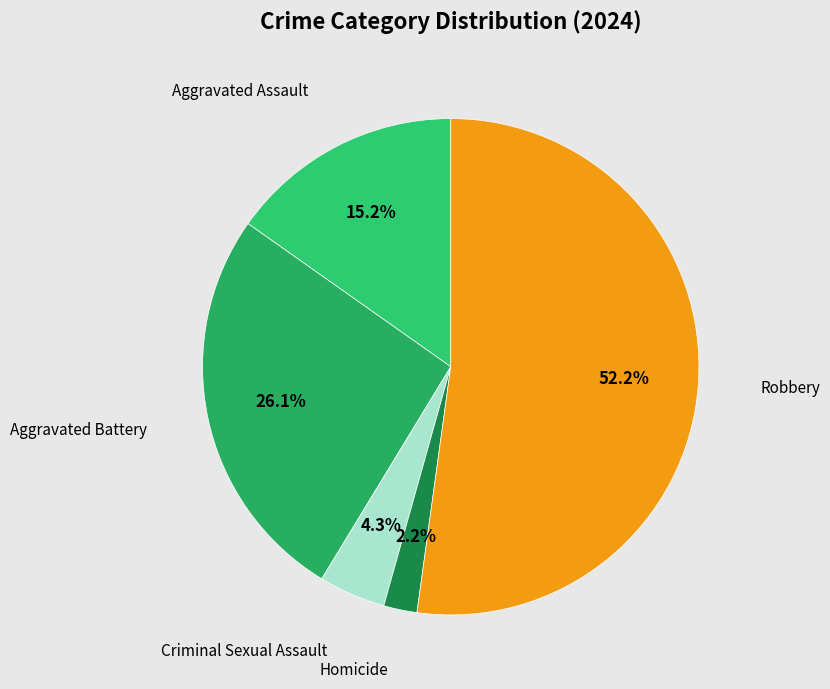

How many slices are in this pie chart?

5